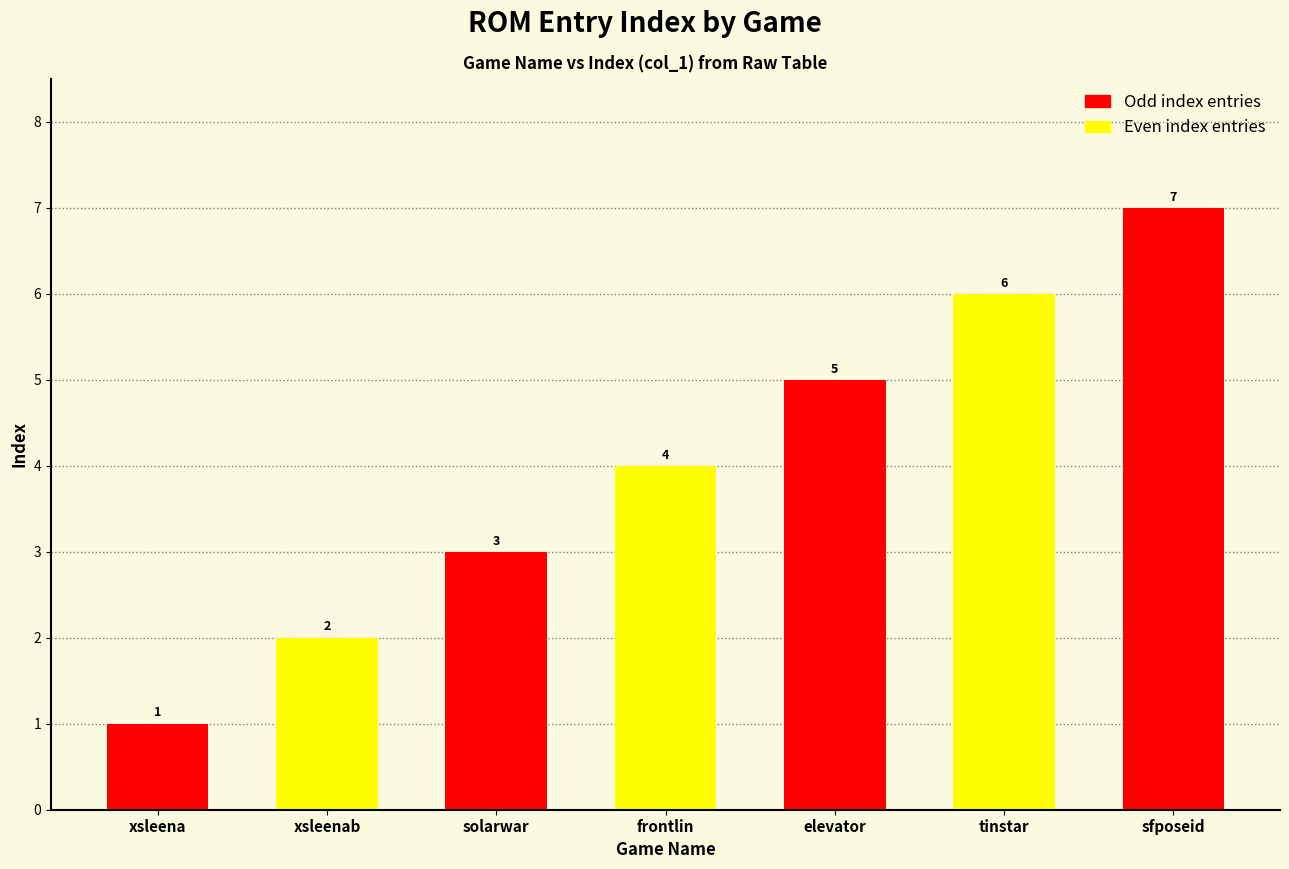

What is the maximum value shown in the chart?

7